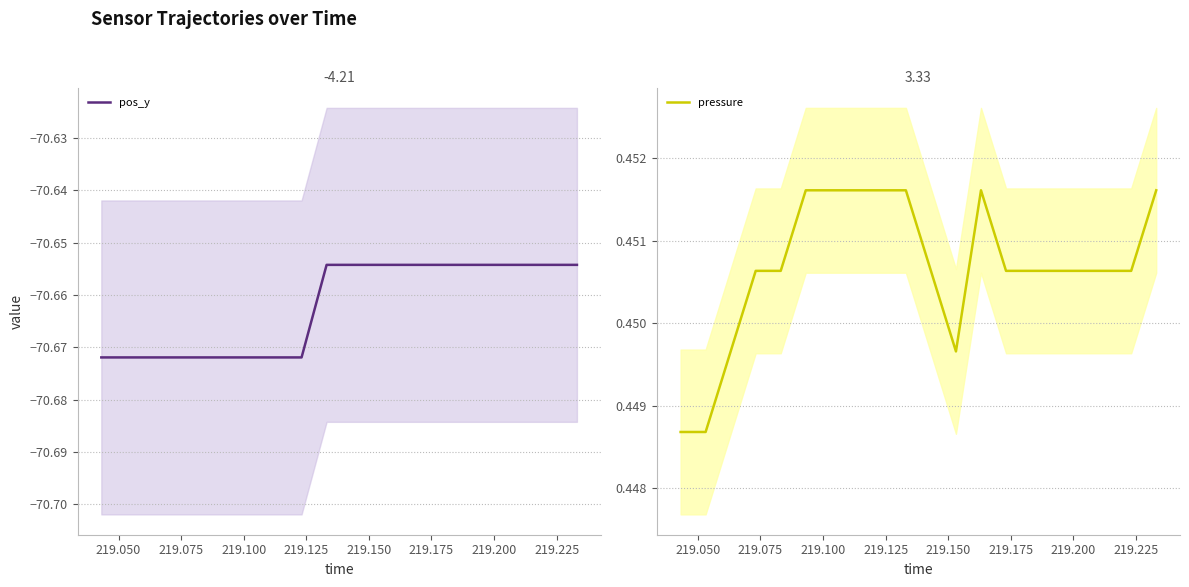

True or false: pos_y has more than 0 interior local peaks.

False